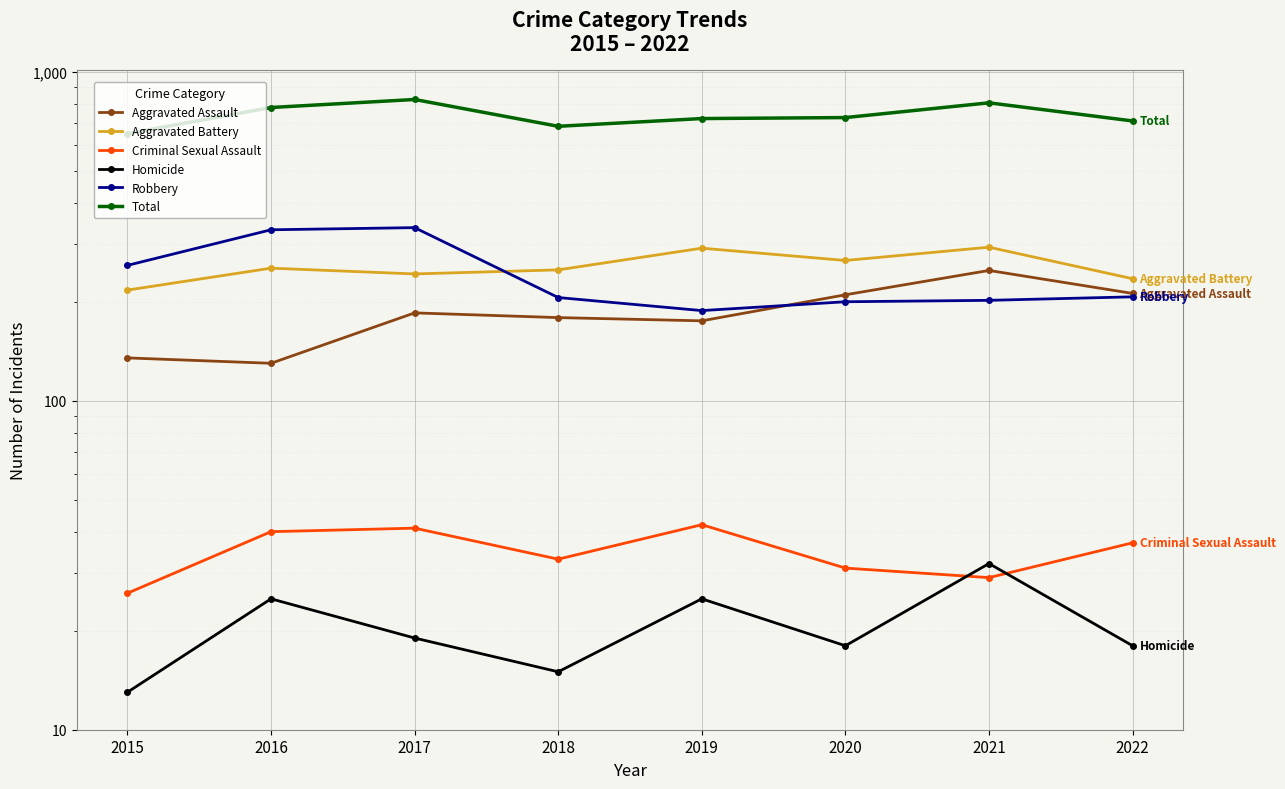

Rank the categories by Robbery value from highest to lowest.

2017, 2016, 2015, 2022, 2018, 2021, 2020, 2019